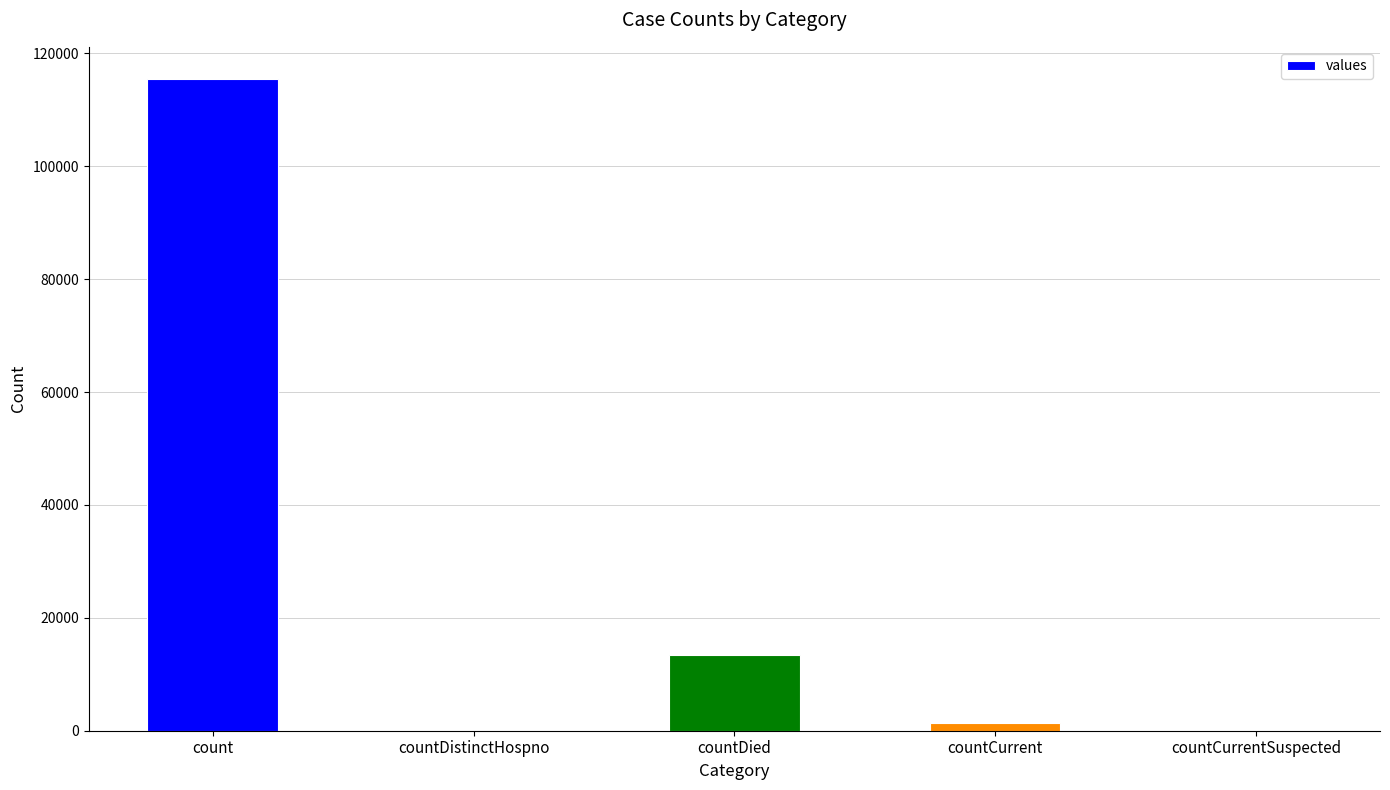

Reading right to left, transcribe all the data shown in this chart.

countCurrentSuspected=0	countCurrent=1383	countDied=13343	countDistinctHospno=0	count=115379